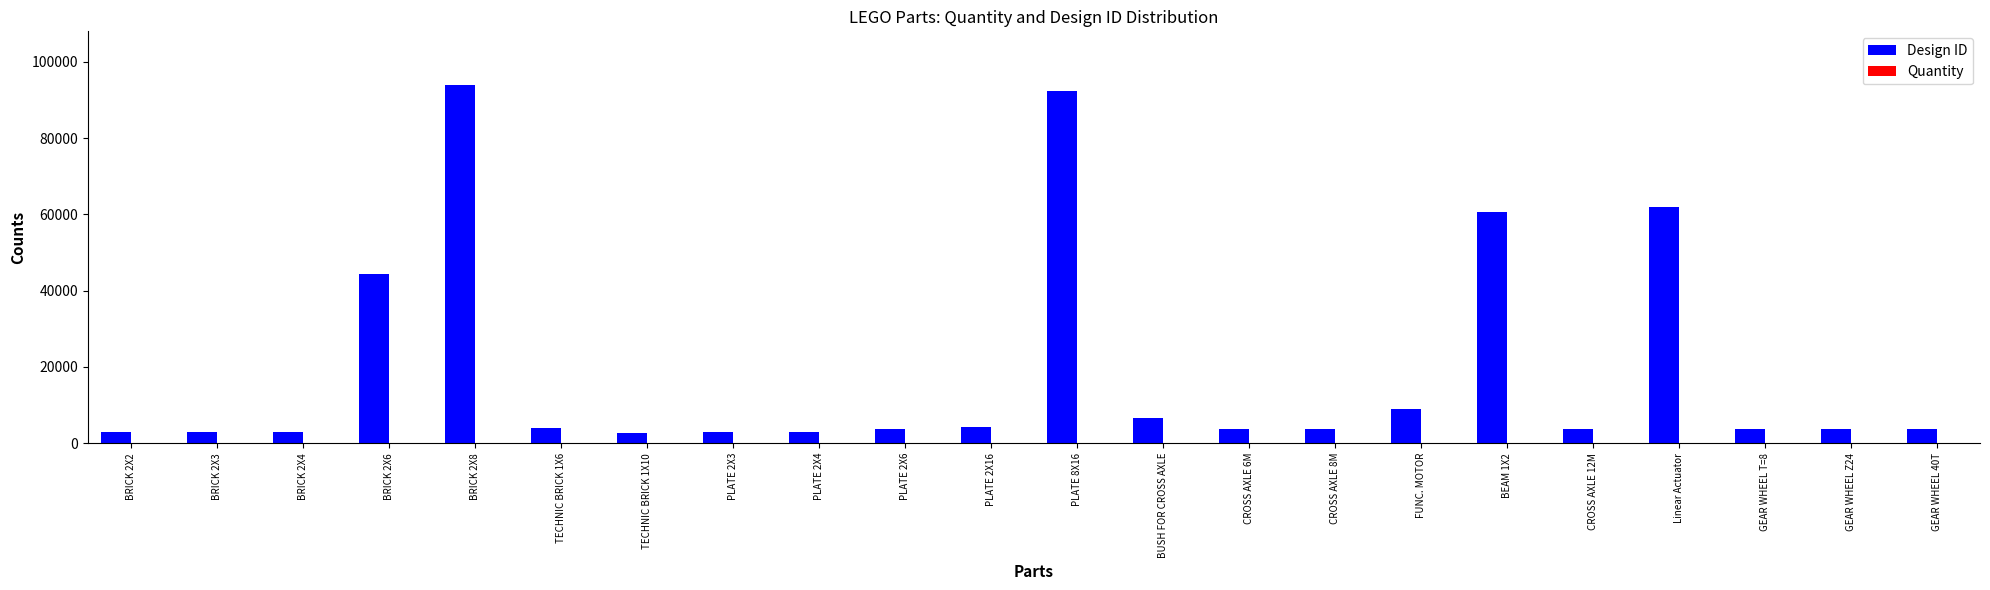

Which series changed the most between TECHNIC BRICK 1X6 and FUNC. MOTOR?

Design ID